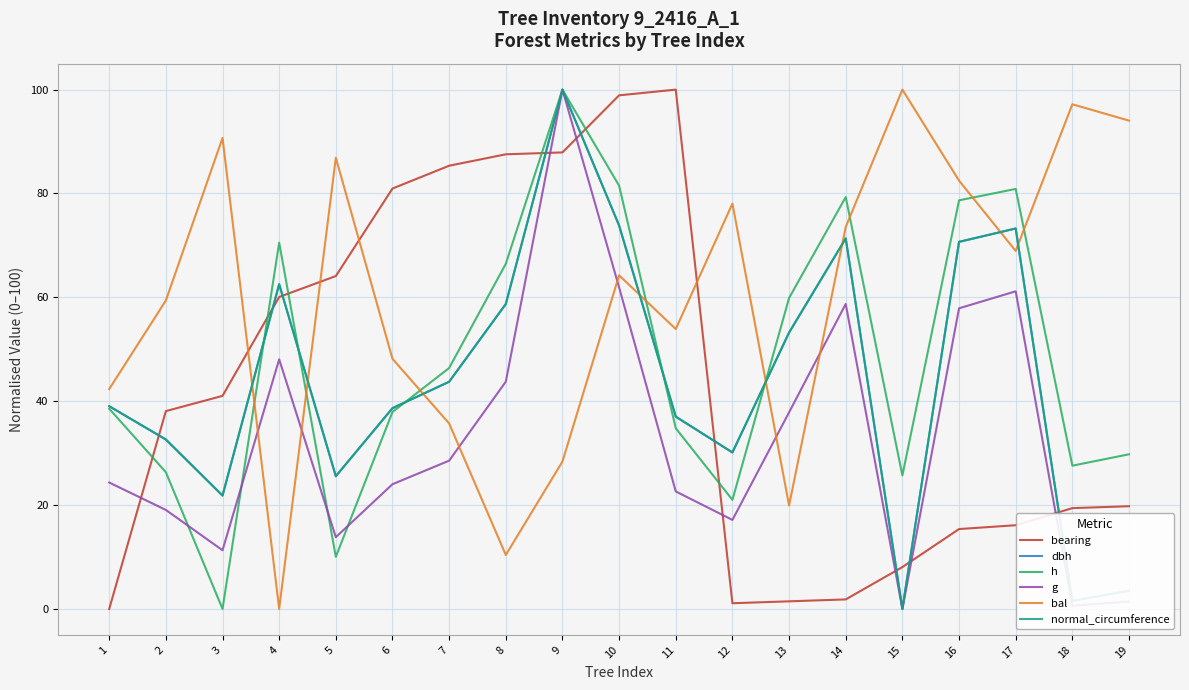

What is the spread (max minus min) of values at 2?

40.3